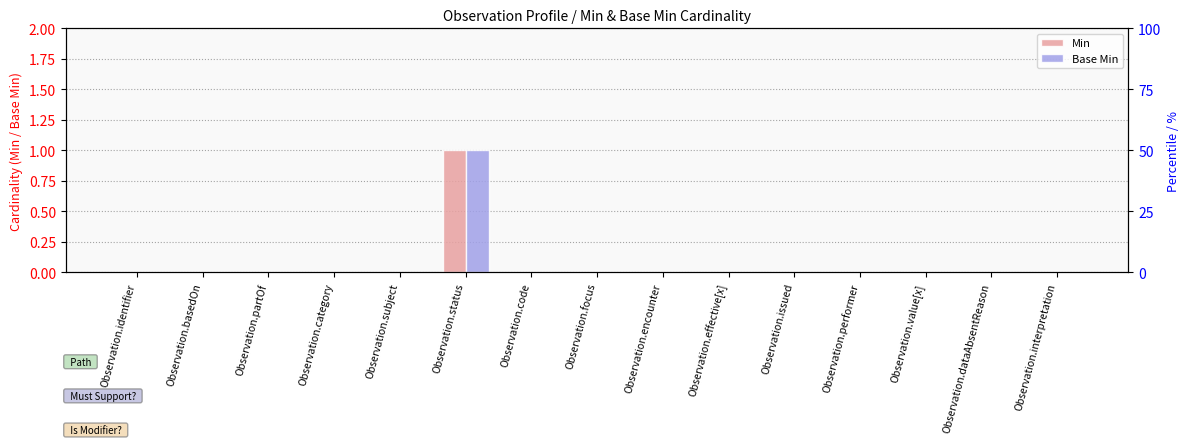

How many data points does each series have?

15